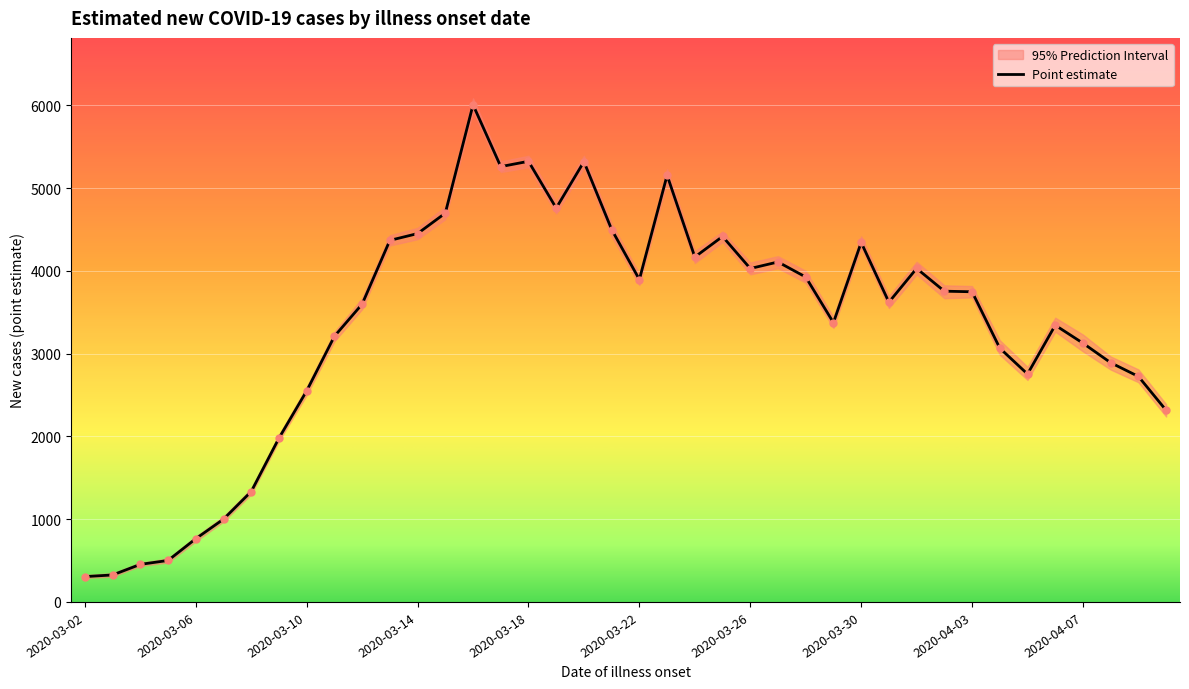

Which series reaches the maximum Y coordinate?

Point estimate